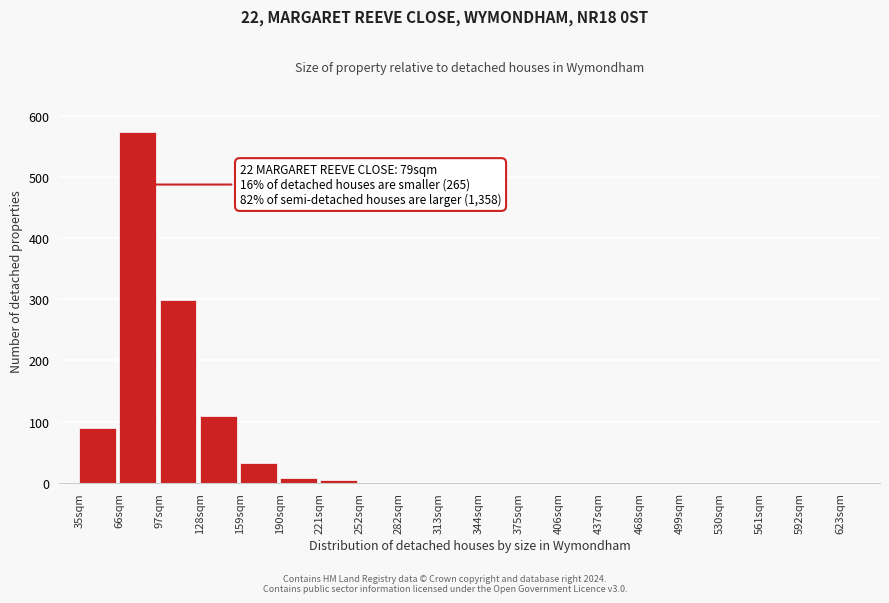

Reading left to right, transcribe all the data shown in this chart.

35sqm=90	66sqm=574	97sqm=299	128sqm=109	159sqm=32	190sqm=8	221sqm=4	252sqm=0	282sqm=0	313sqm=0	344sqm=0	375sqm=0	406sqm=0	437sqm=0	468sqm=0	499sqm=0	530sqm=0	561sqm=0	592sqm=0	623sqm=0